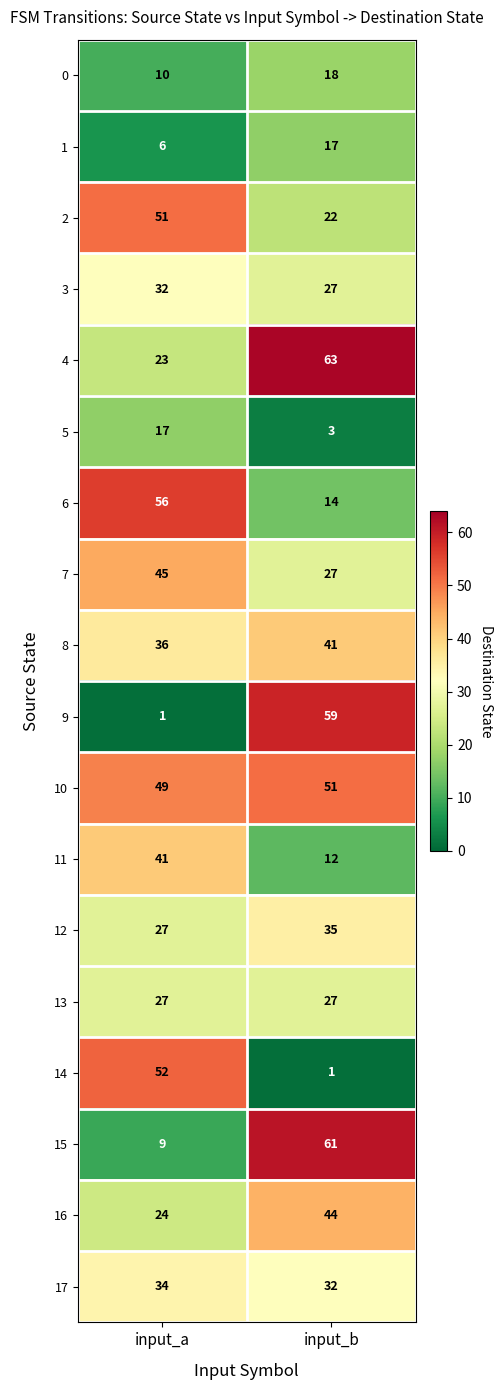

Is it true that 9 equals 1 at input_a?

True